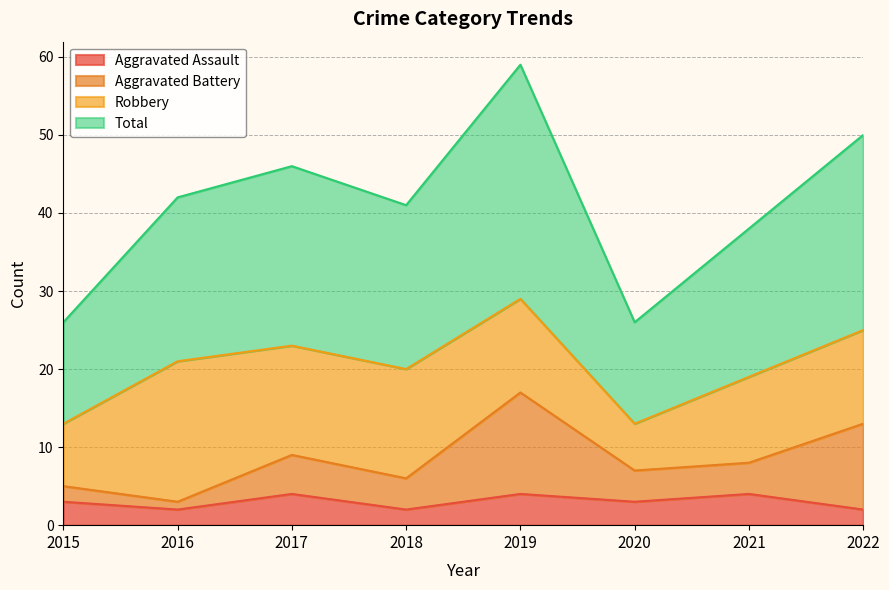

Which category has the lowest value across all series?

2016